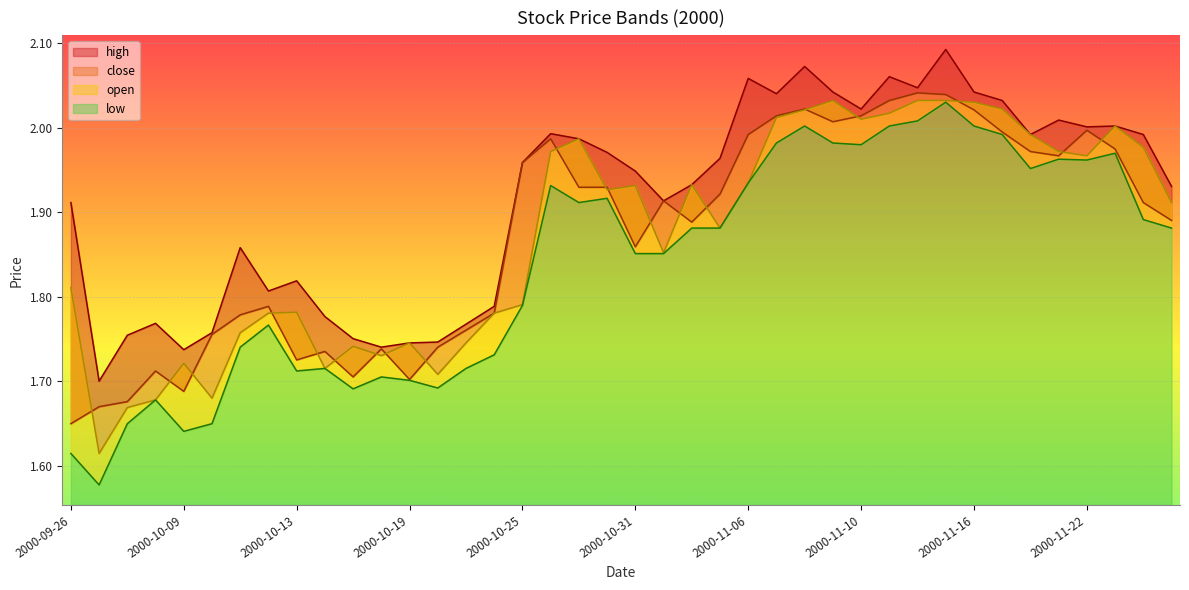

What is the label of the 26th point from the left?

2000-11-07